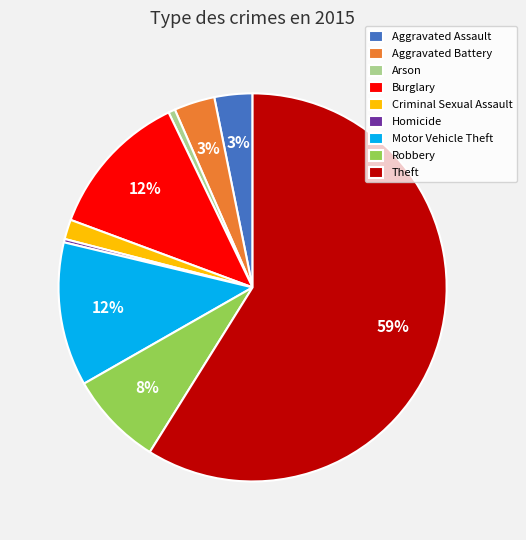

To the nearest percent, what is the average slice percentage?

11%